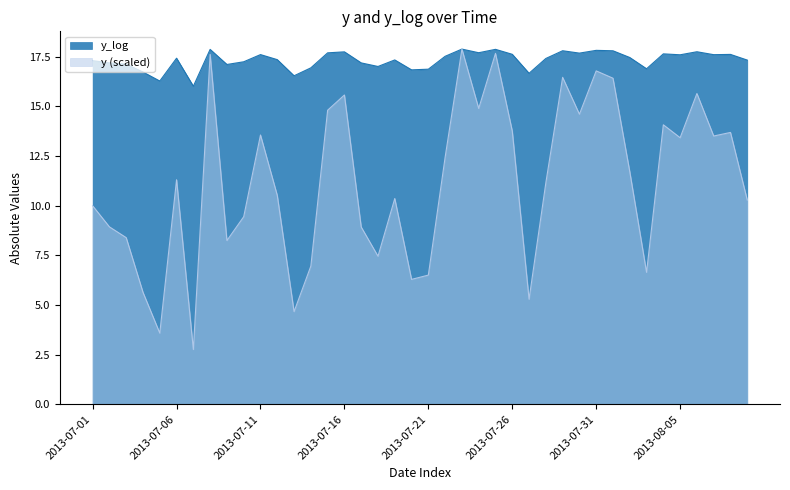

The value of y_log at 2013-07-21 is 16.9. True or false?

True